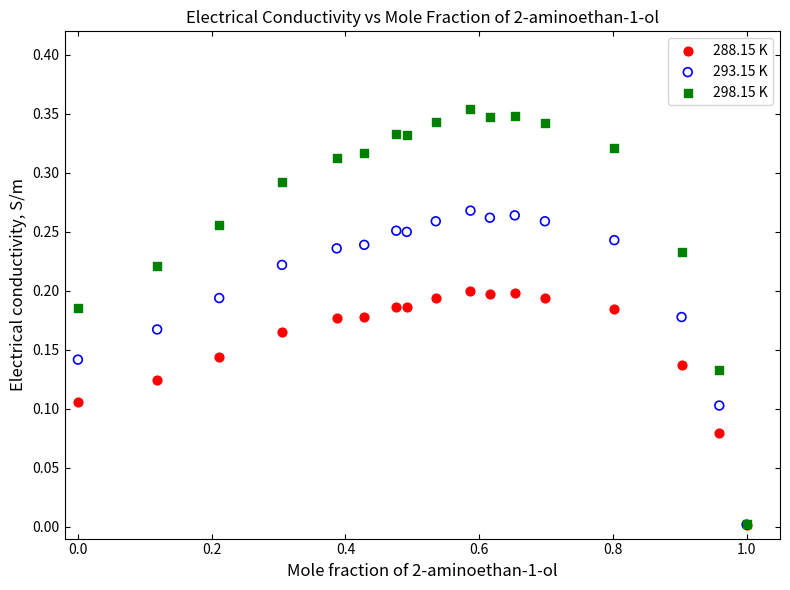

What are all the series names shown in the legend?

288.15 K, 293.15 K, 298.15 K